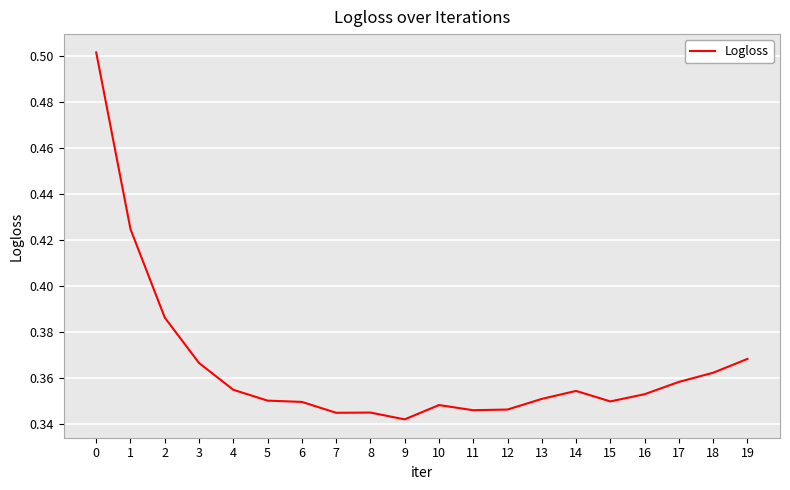

True or false: the data shows 0.5 at 9.

False